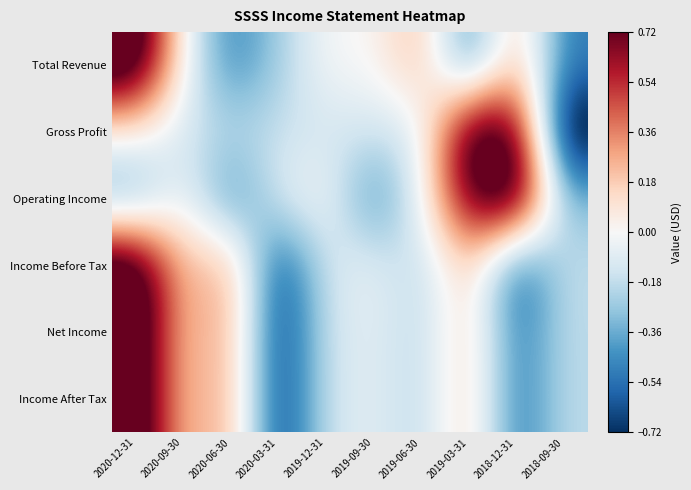

At which category is the sum across all series the highest?

2020-12-31